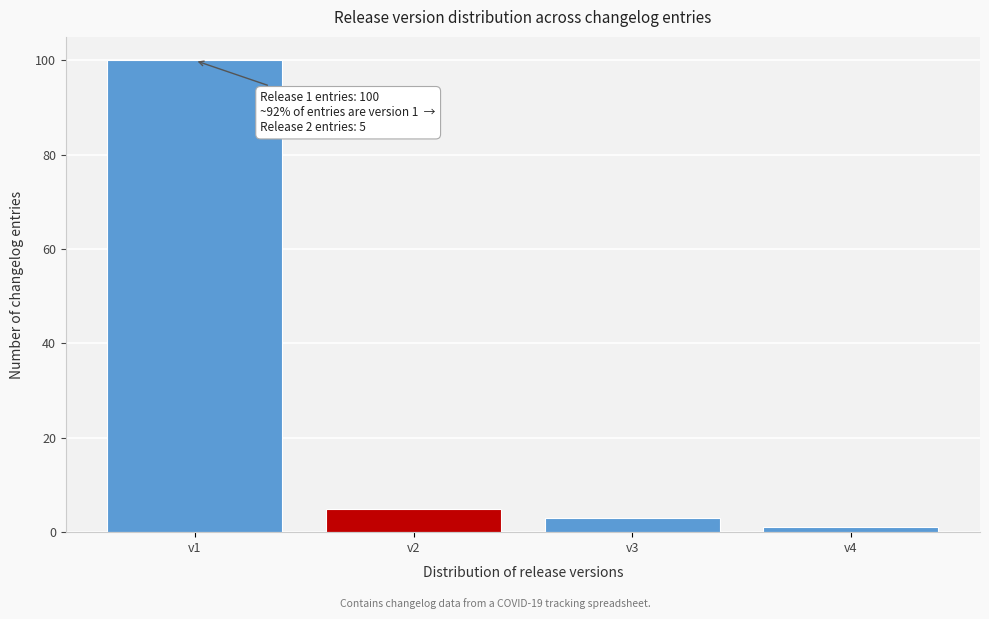

Reading left to right, list all the values displayed in this chart.

v1=100	v2=5	v3=3	v4=1